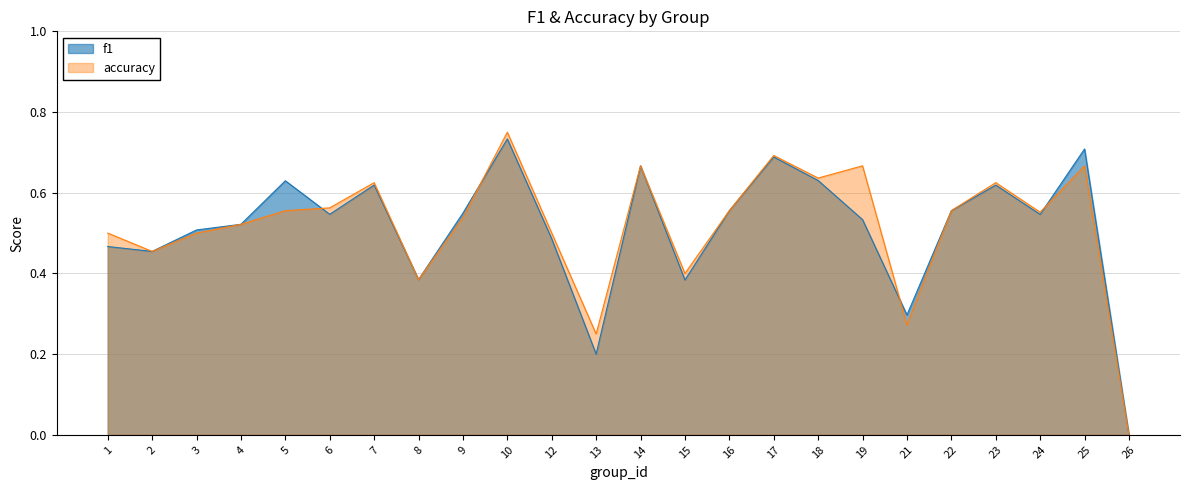

How many interior local peaks does the accuracy series have?

7